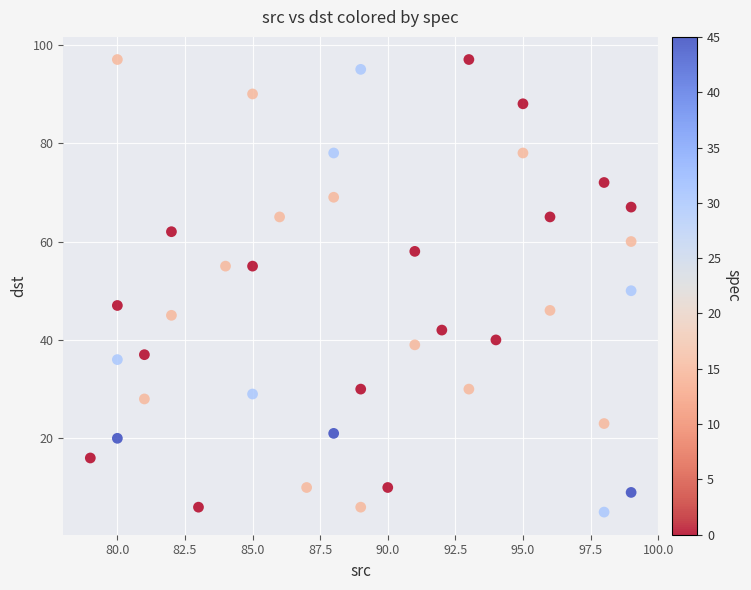

What is the range of X values (max minus min)?

20